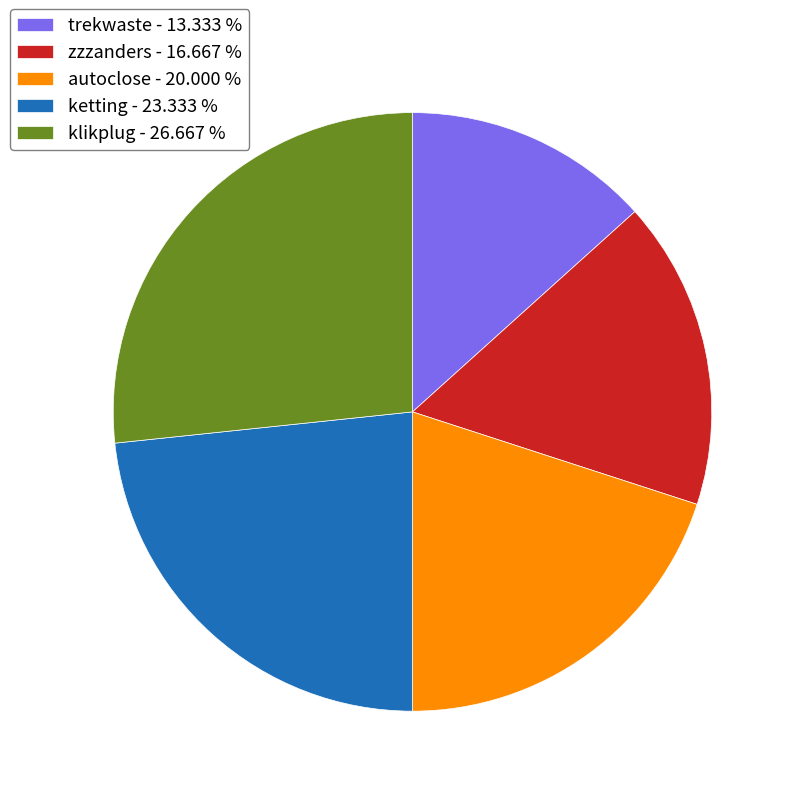

Is there any slice that represents more than half of the pie?

No